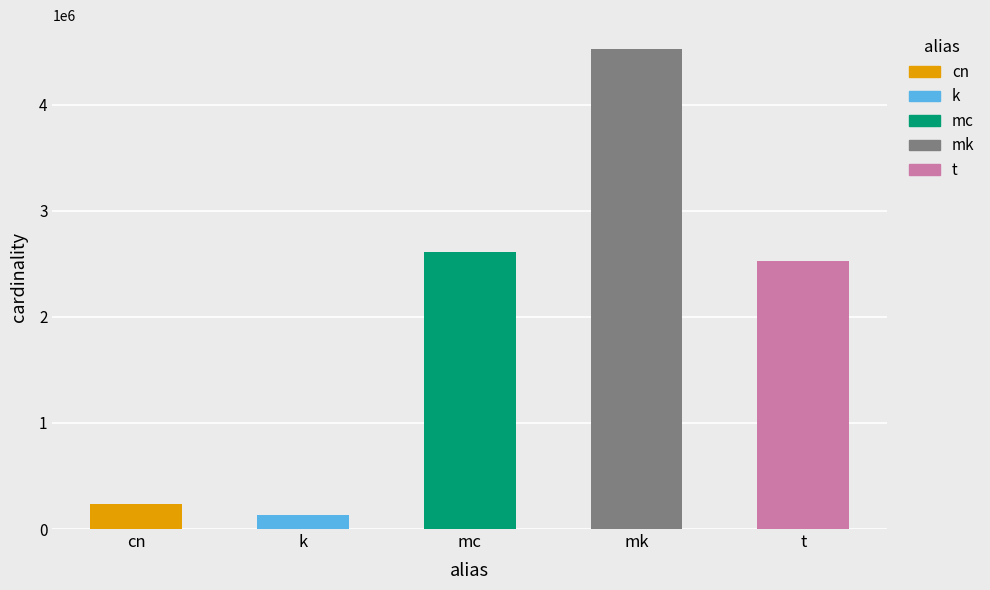

At which category is the sum across all series the highest?

mk